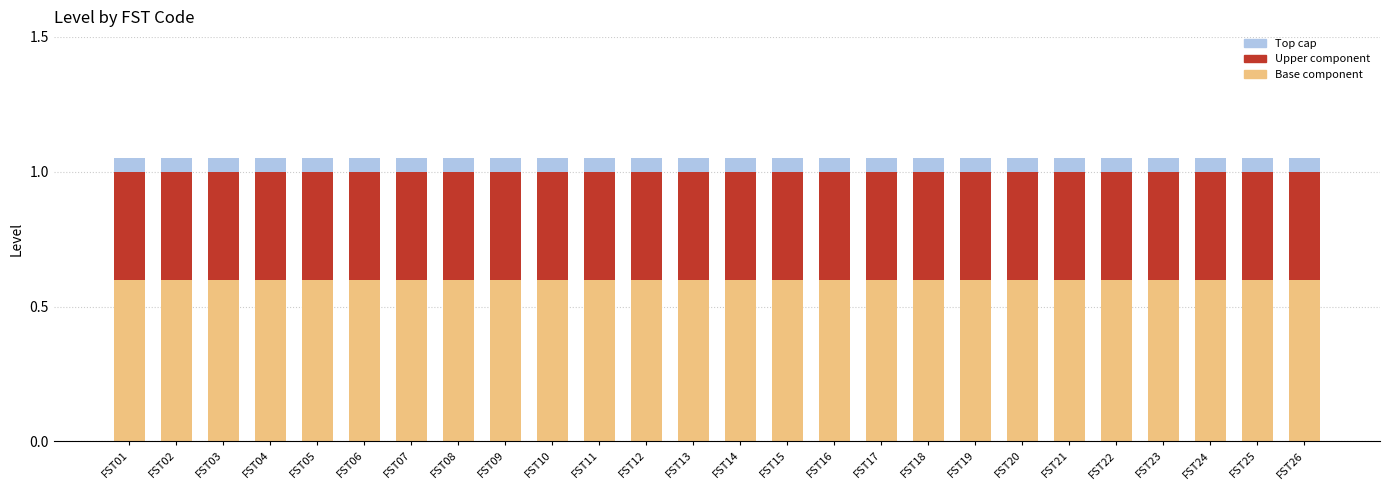

What is the total value across all series at FST06?

1.1